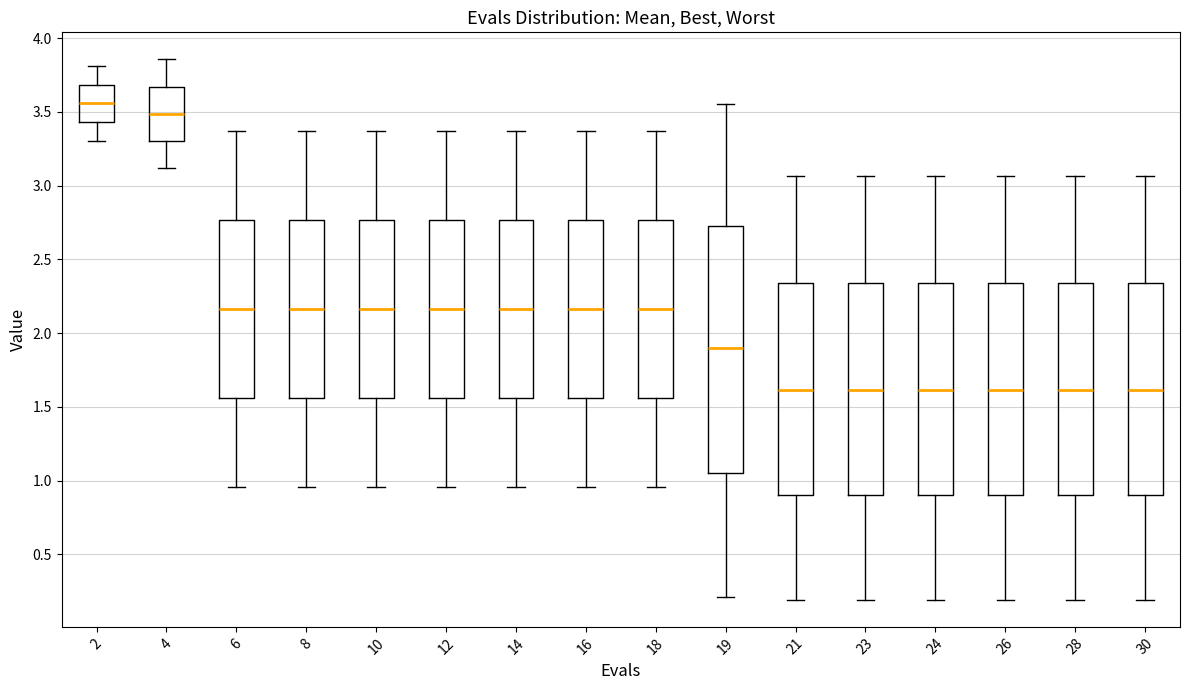

Reading left to right, transcribe this box plot: for each box, give where its median line is, the range the box spans, and where its two whiskers end, as read against the y-axis. The values are not printed on the chart, so give them approximately, as read against the axis.

2: median 3.55, box 3.45 to 3.70, whiskers 3.30 to 3.80
4: median 3.50, box 3.30 to 3.65, whiskers 3.10 to 3.85
6: median 2.15, box 1.55 to 2.75, whiskers 0.95 to 3.35
8: median 2.15, box 1.55 to 2.75, whiskers 0.95 to 3.35
10: median 2.15, box 1.55 to 2.75, whiskers 0.95 to 3.35
12: median 2.15, box 1.55 to 2.75, whiskers 0.95 to 3.35
14: median 2.15, box 1.55 to 2.75, whiskers 0.95 to 3.35
16: median 2.15, box 1.55 to 2.75, whiskers 0.95 to 3.35
18: median 2.15, box 1.55 to 2.75, whiskers 0.95 to 3.35
19: median 1.90, box 1.05 to 2.75, whiskers 0.20 to 3.55
21: median 1.60, box 0.90 to 2.35, whiskers 0.20 to 3.05
23: median 1.60, box 0.90 to 2.35, whiskers 0.20 to 3.05
24: median 1.60, box 0.90 to 2.35, whiskers 0.20 to 3.05
26: median 1.60, box 0.90 to 2.35, whiskers 0.20 to 3.05
28: median 1.60, box 0.90 to 2.35, whiskers 0.20 to 3.05
30: median 1.60, box 0.90 to 2.35, whiskers 0.20 to 3.05